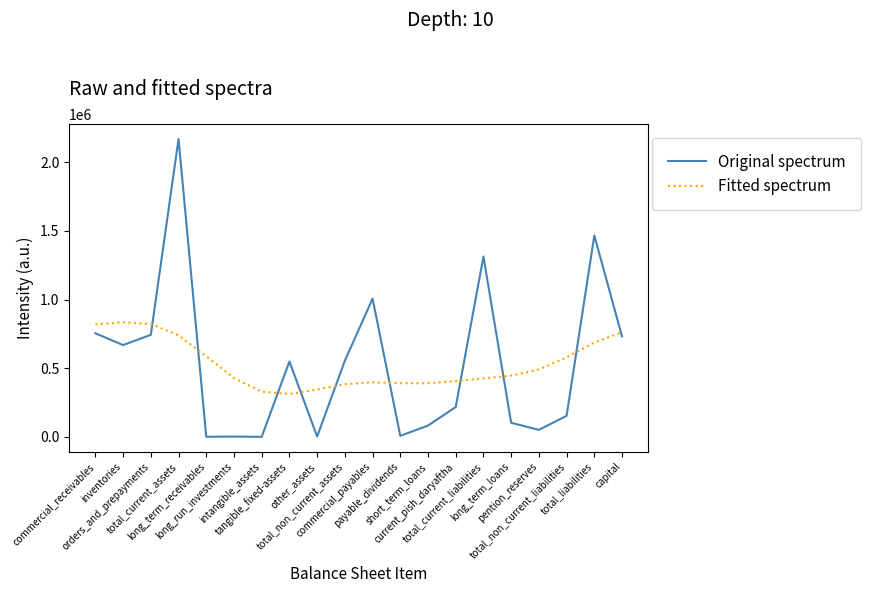

Which series has the largest range (max minus min)?

Original spectrum